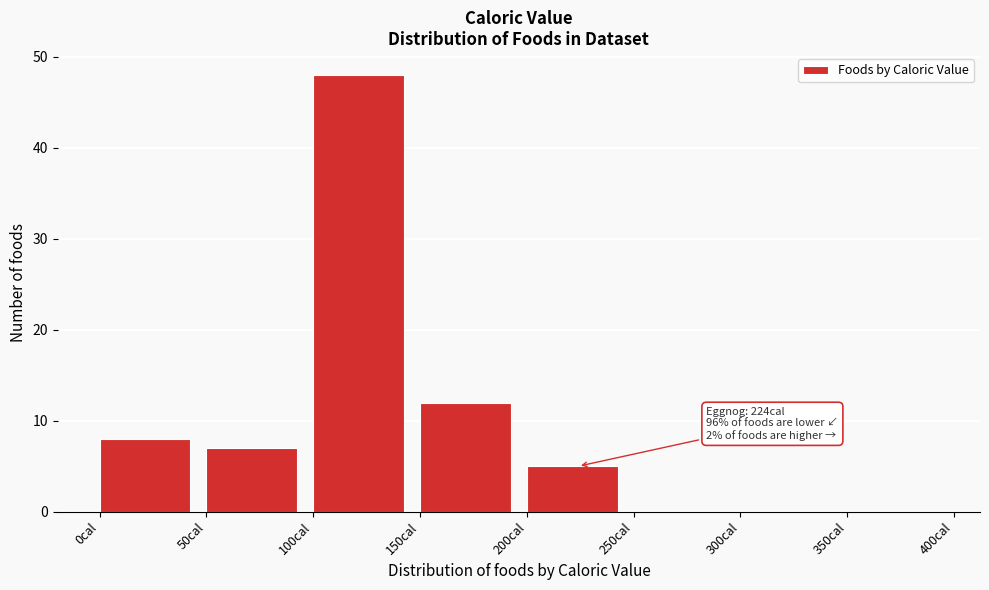

Over which range of the x-axis is the bar tallest?

100 to 150